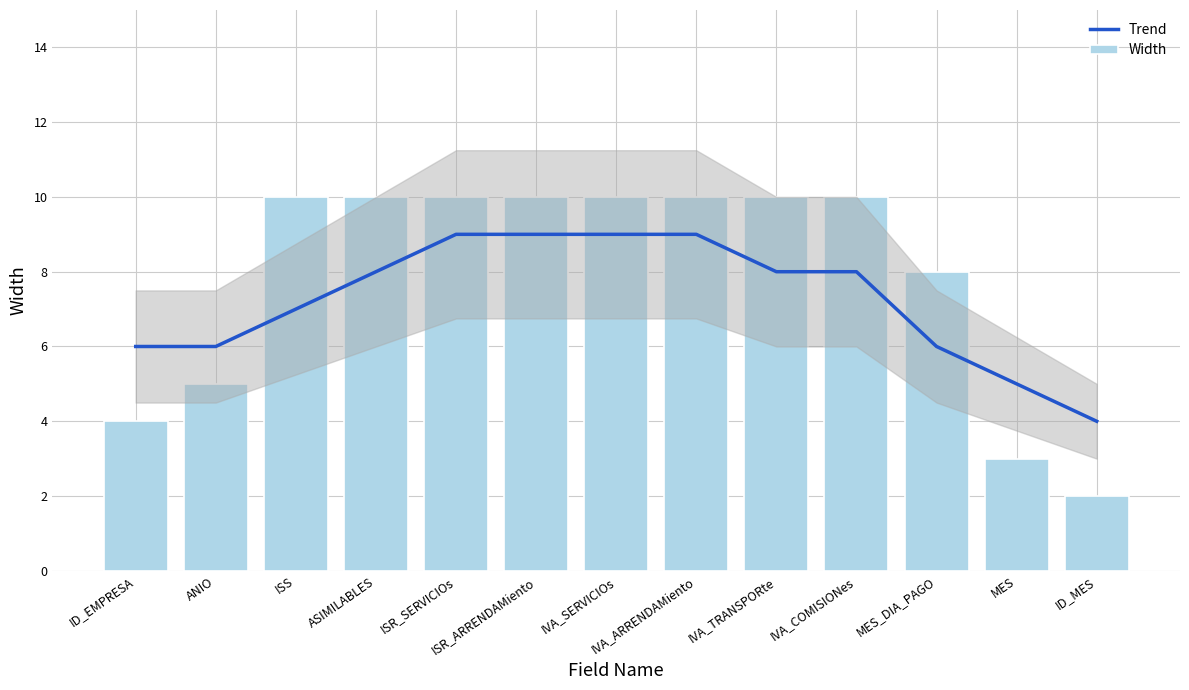

Reading left to right, extract all data points from this chart.

Trend: ID_EMPRESA=6	ANIO=6	ISS=7	ASIMILABLES=8	ISR_SERVICIOs=9	ISR_ARRENDAMiento=9	IVA_SERVICIOs=9	IVA_ARRENDAMiento=9	IVA_TRANSPORte=8	IVA_COMISIONes=8	MES_DIA_PAGO=6	MES=5	ID_MES=4
Width: ID_EMPRESA=4	ANIO=5	ISS=10	ASIMILABLES=10	ISR_SERVICIOs=10	ISR_ARRENDAMiento=10	IVA_SERVICIOs=10	IVA_ARRENDAMiento=10	IVA_TRANSPORte=10	IVA_COMISIONes=10	MES_DIA_PAGO=8	MES=3	ID_MES=2